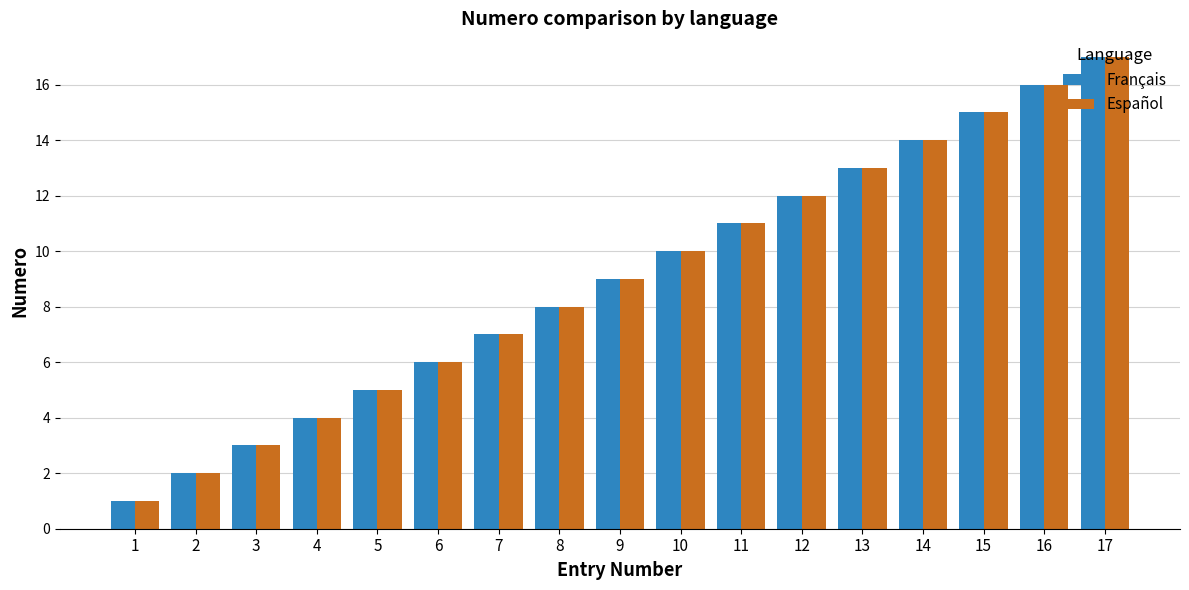

True or false: Français has a value of 17 at 17.

True